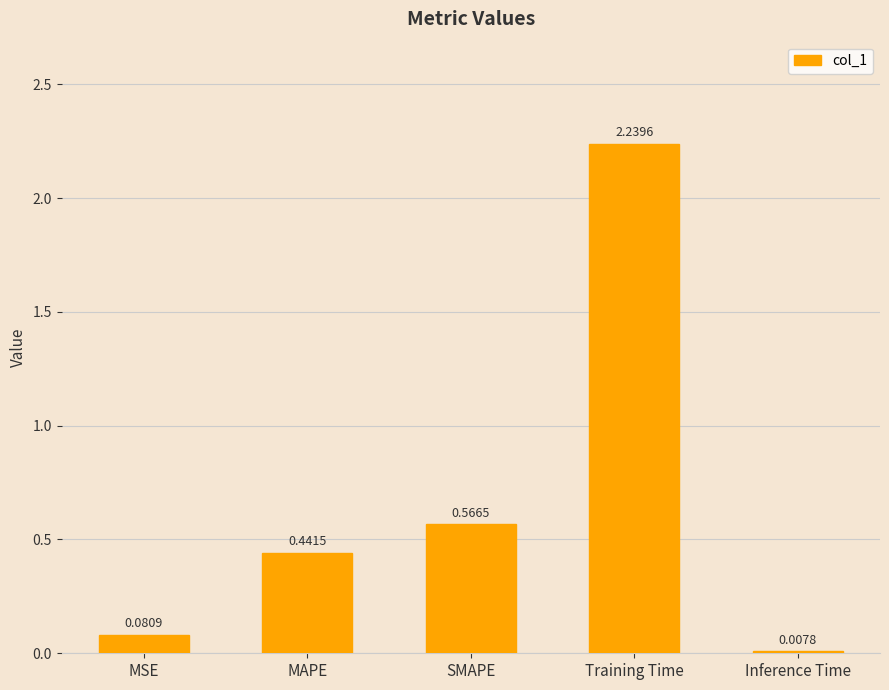

What is the change in value from SMAPE to Training Time?

+1.7